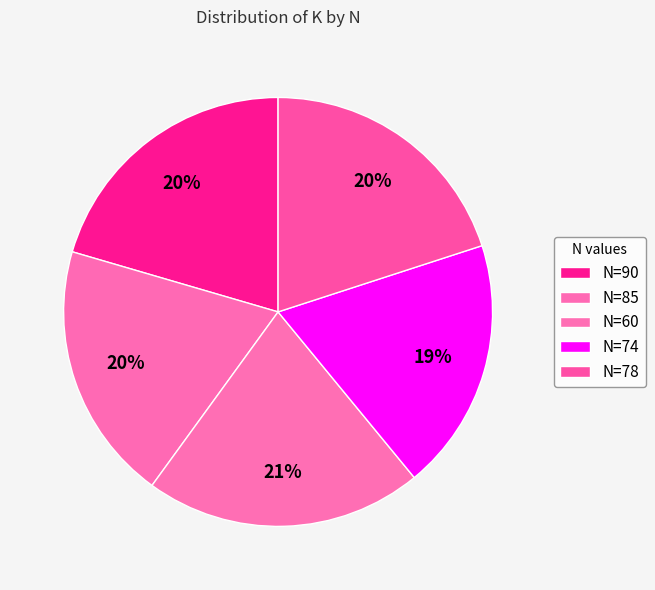

How many slices are in this pie chart?

5